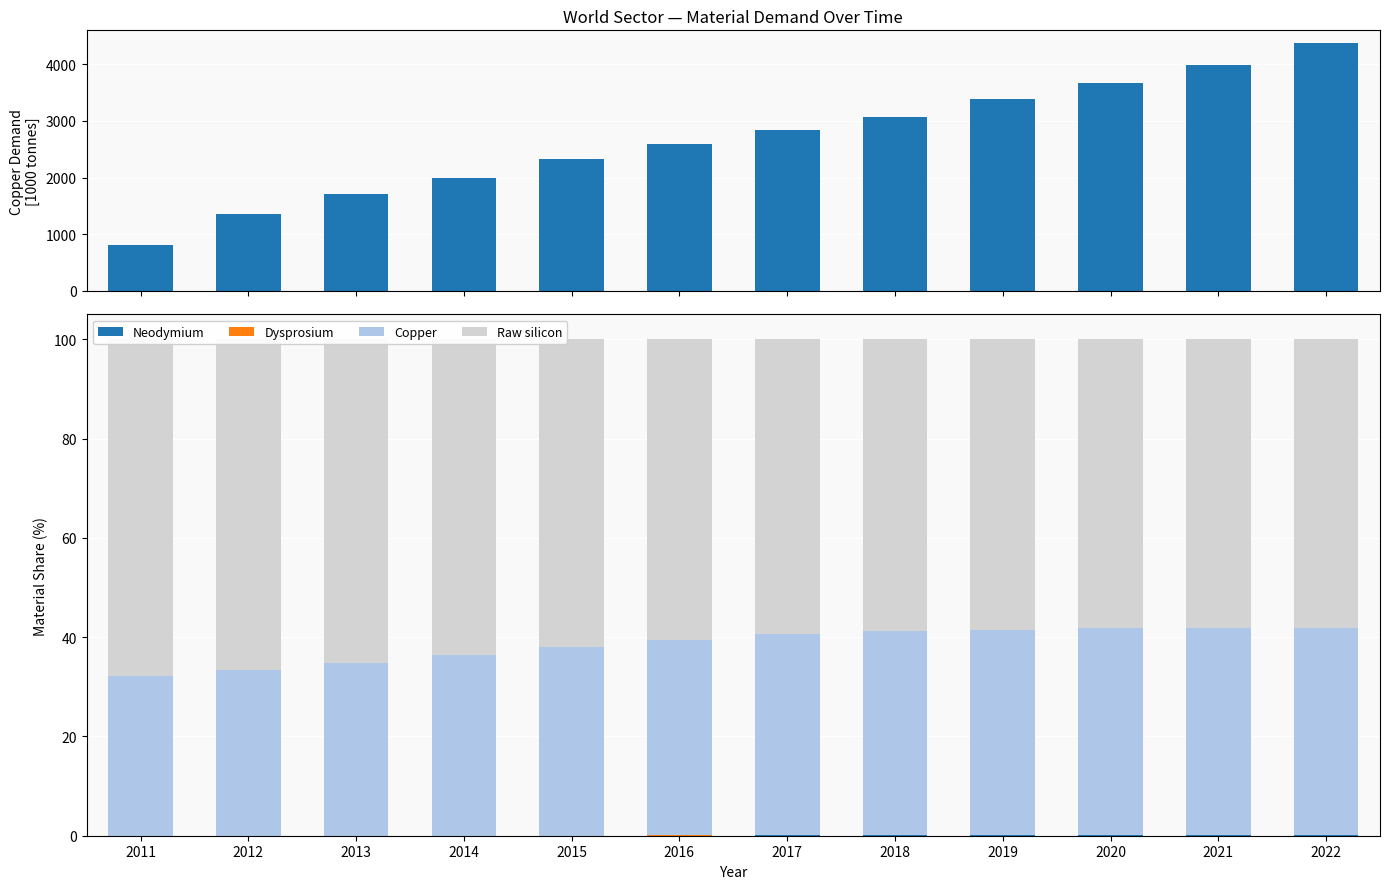

Rank the series at 2021 from highest to lowest value.

Raw silicon, Copper, Neodymium, Dysprosium